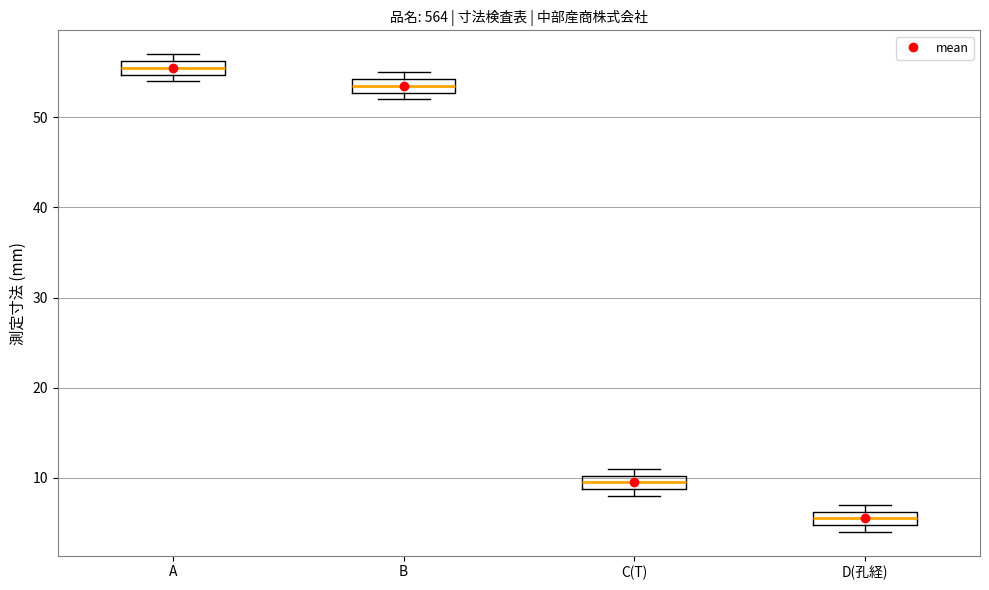

Reading left to right, read every box against the y-axis: the position of its median line, the range the box covers, and the ends of its whiskers. The values are not printed on the chart, so give them approximately, as read against the axis.

A: median 56 (inside the box), box 55 to 56, whiskers 54 to 57
B: median 54 (inside the box), box 53 to 54, whiskers 52 to 55
C(T): median 10 (inside the box), box 9 to 10, whiskers 8 to 11
D(孔経): median 6 (inside the box), box 5 to 6, whiskers 4 to 7